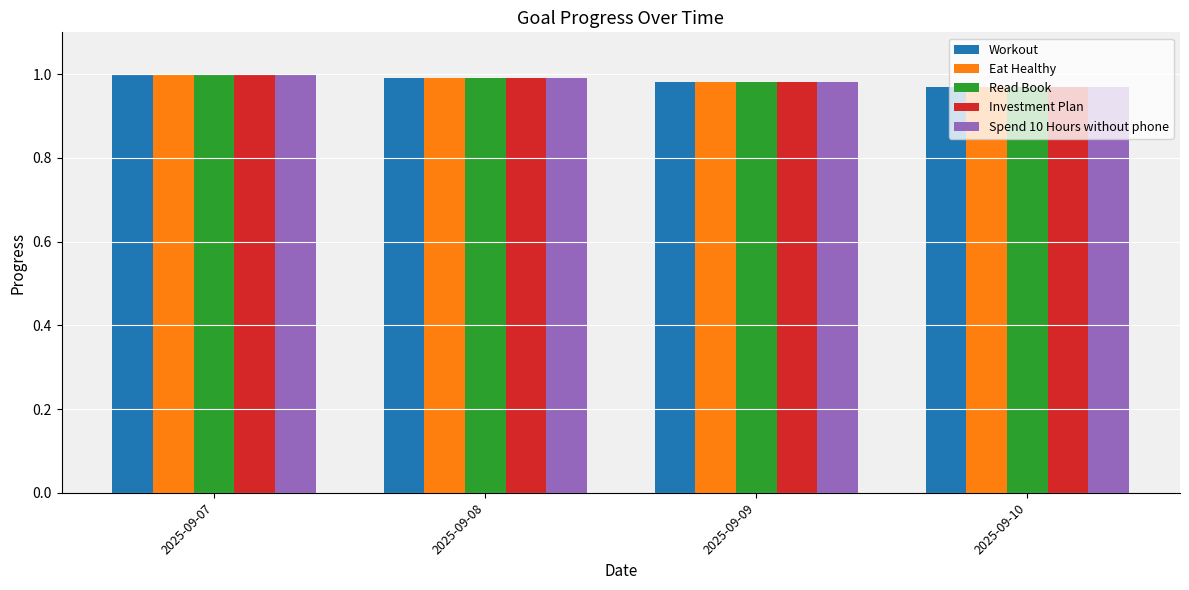

Is it true that Spend 10 Hours without phone equals 1.3 at 2025-09-10?

False